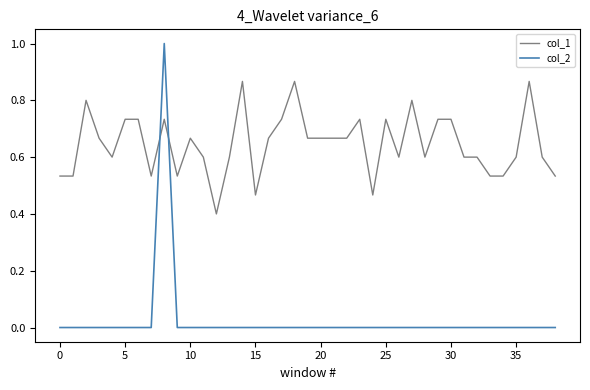

Which series ends up on top after the final intersection of col_2 and col_1?

col_1